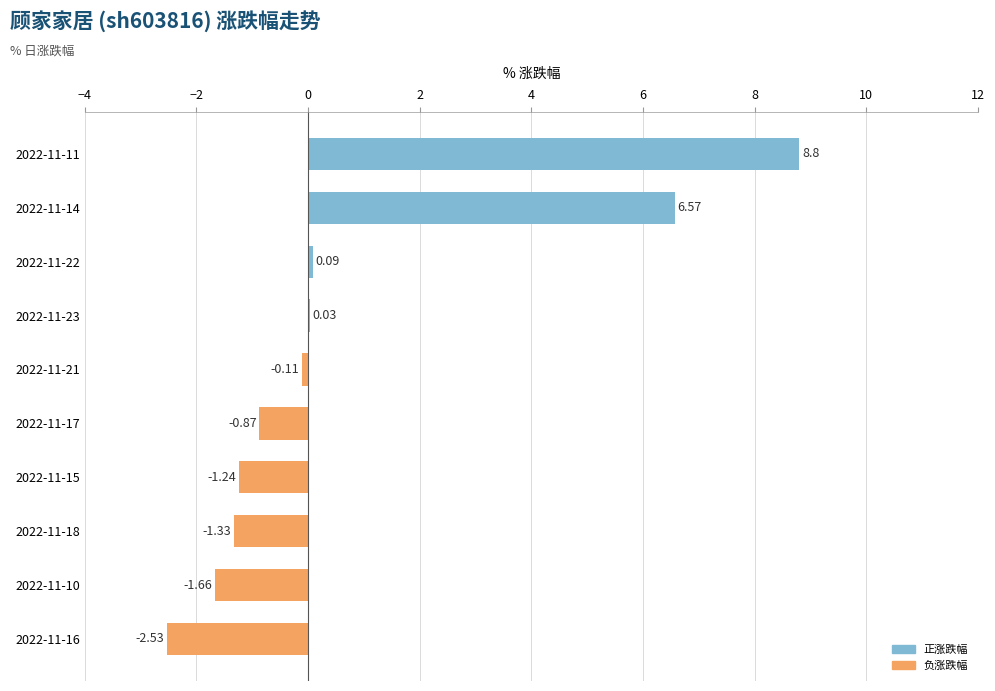

What is the change in value from 2022-11-14 to 2022-11-11?

+2.2